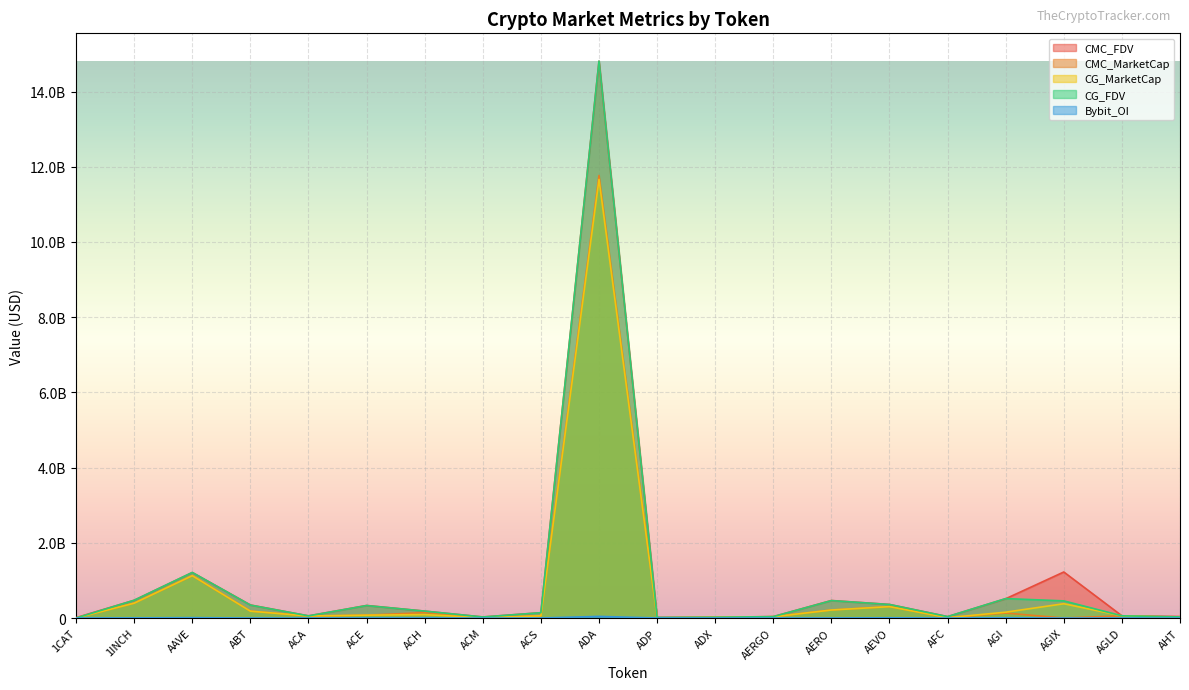

True or false: CMC_MarketCap has more than 0 points higher than both neighbors.

True